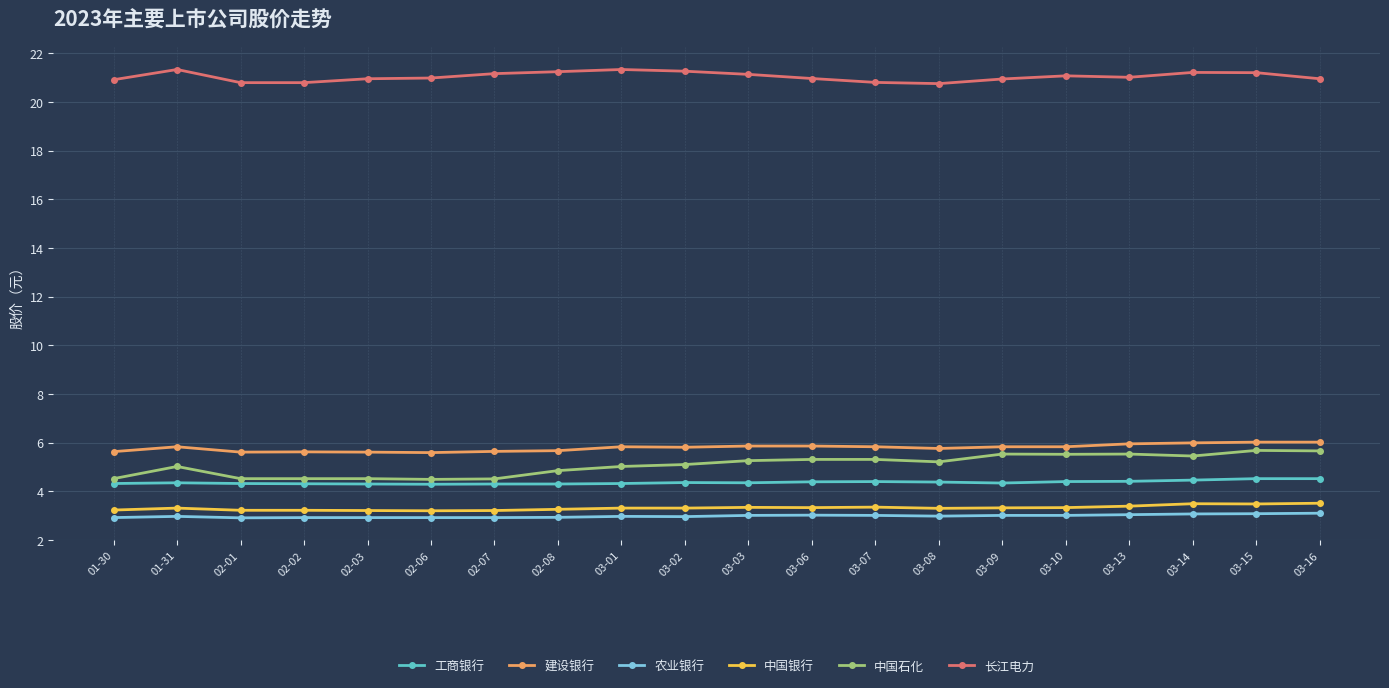

What is the difference between the maximum and minimum values in the 工商银行 series?

0.2